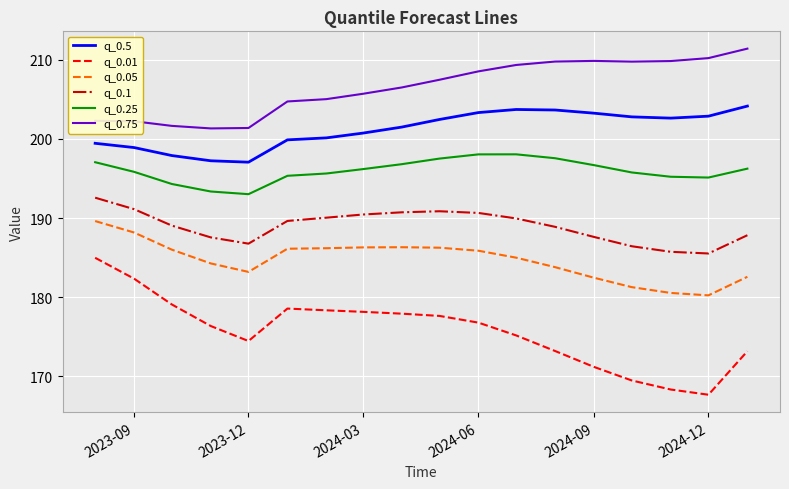

What is the difference between the maximum and minimum values in the q_0.1 series?

7.0